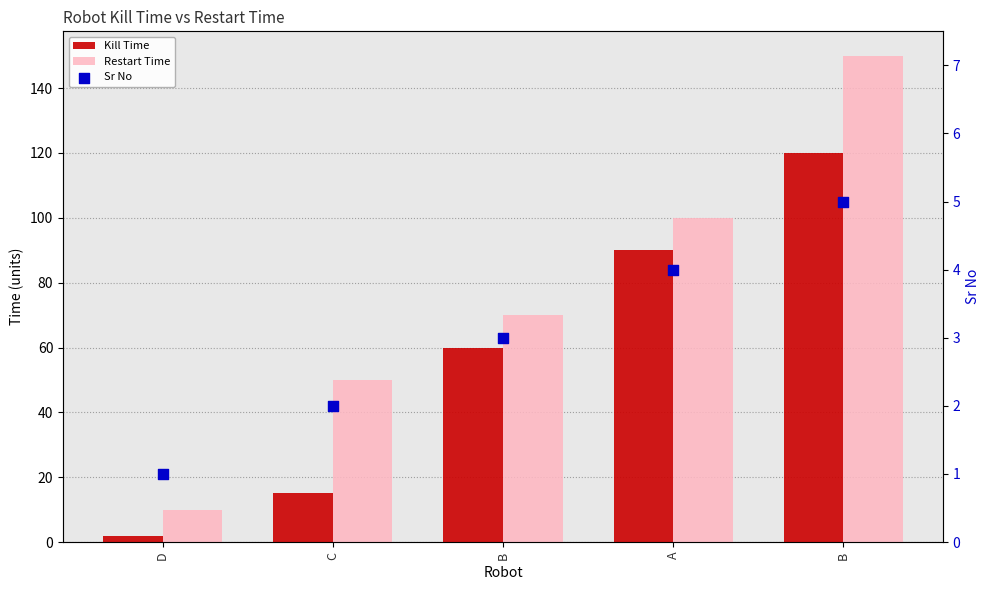

At how many categories does at least one series exceed 50?

3